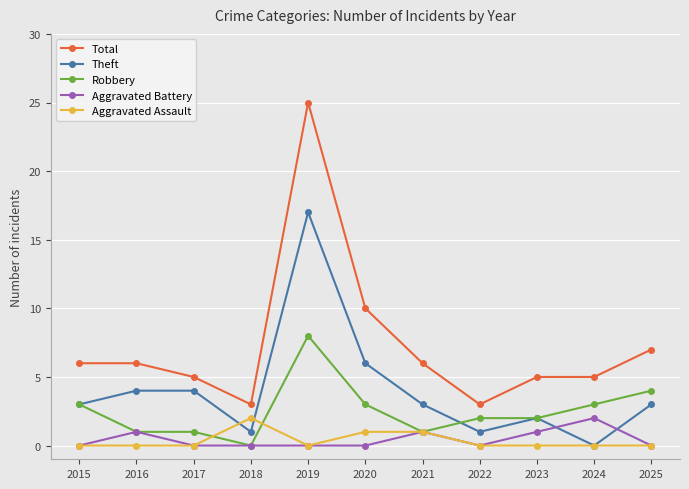

What is the difference between the highest and lowest values at 2017?

5